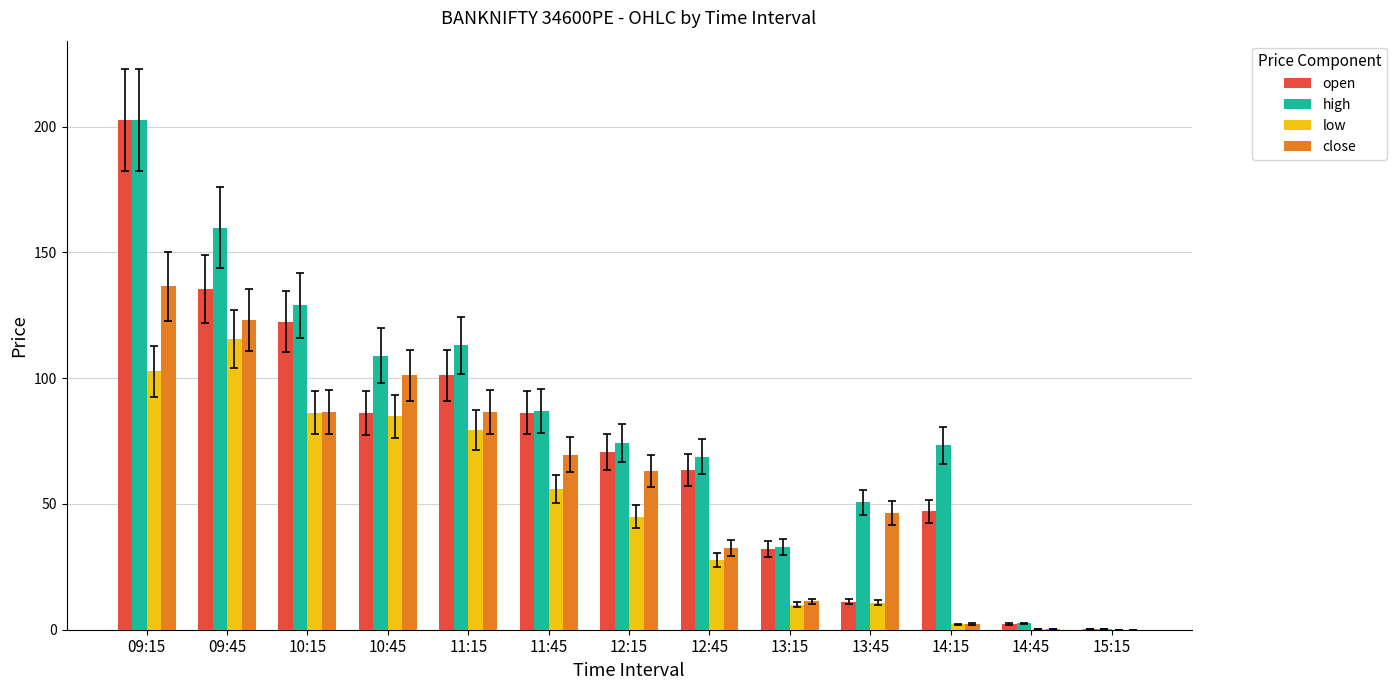

How many distinct data groups are displayed?

4